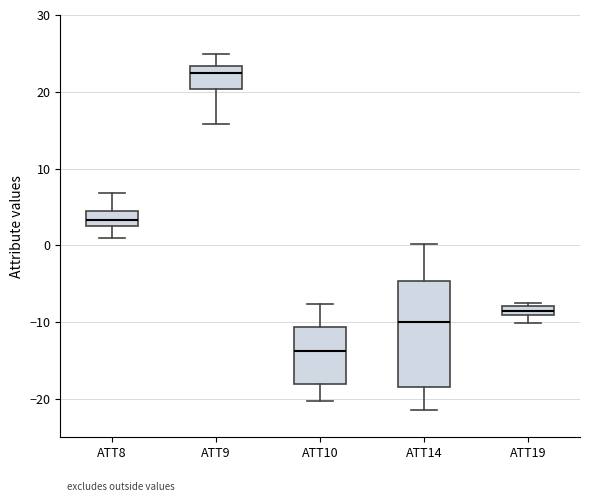

Comparing the boxes themselves (not the whiskers), which one is the tallest?

ATT14